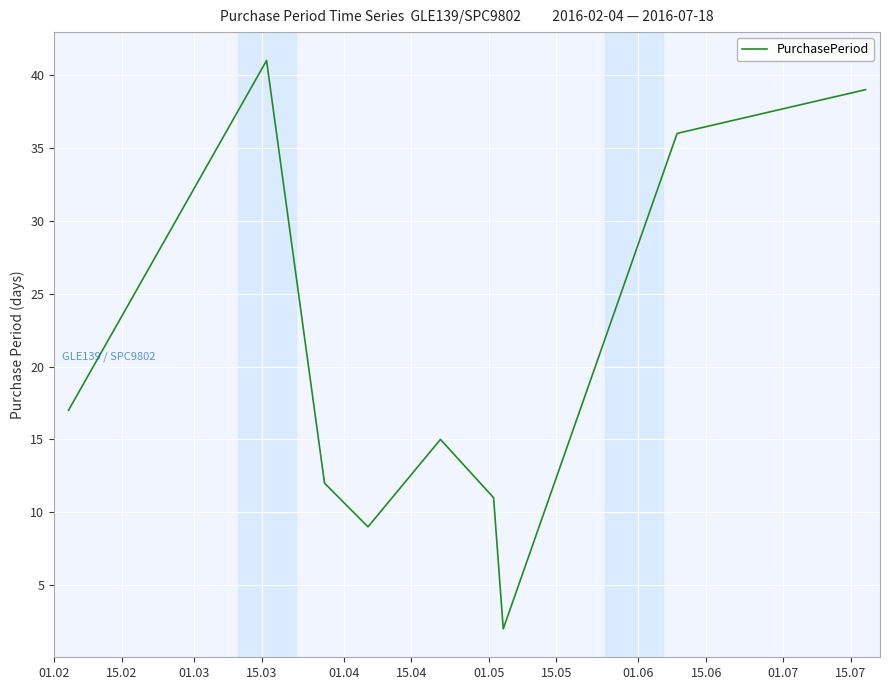

What is the difference between the maximum and minimum values?

39